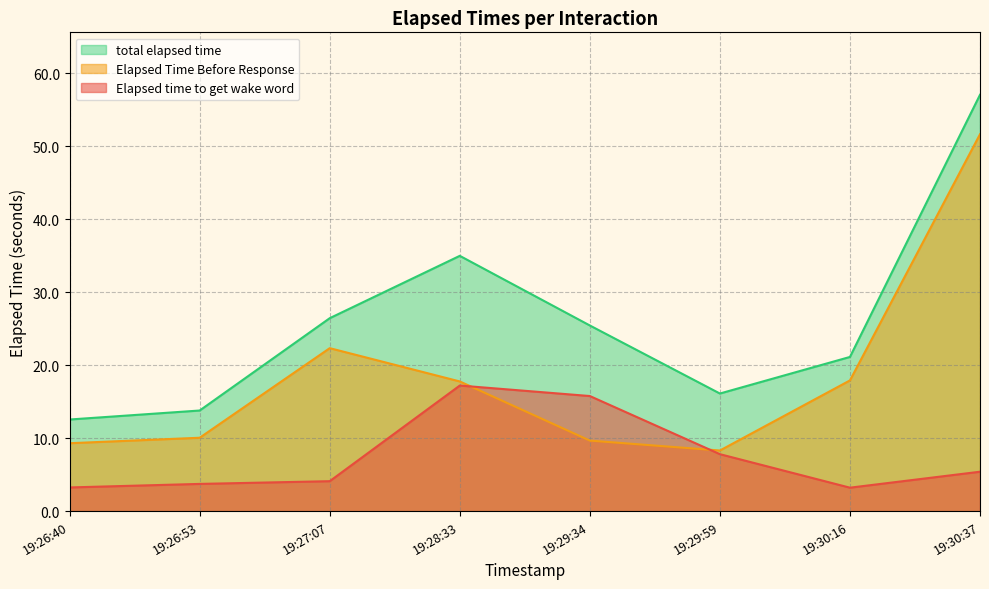

Between 19:29:59 and 19:30:16, which series saw the biggest shift?

Elapsed Time Before Response